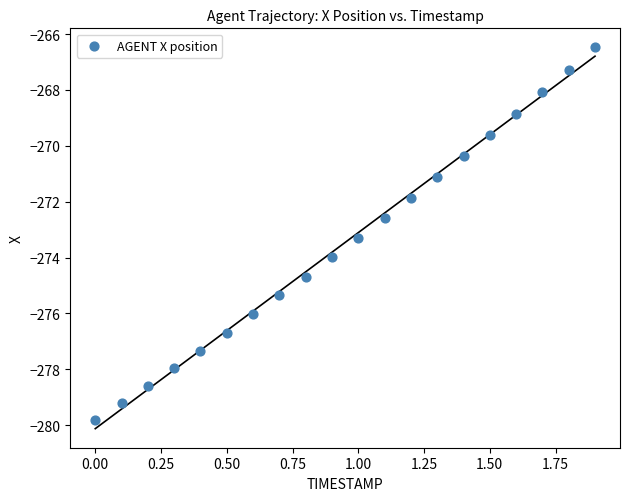

What is the range of Y values (max minus min)?

13.3